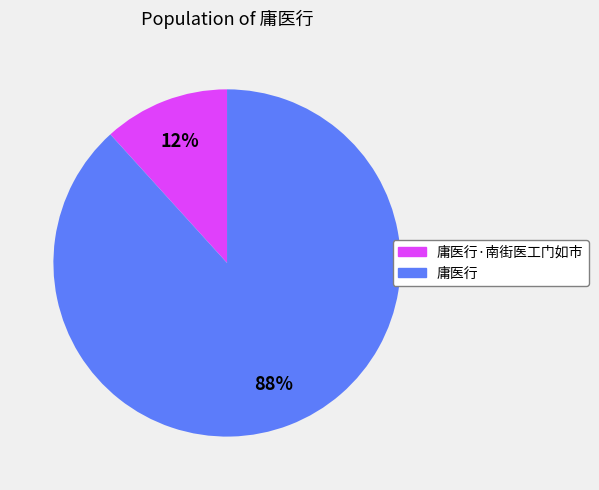

Does any single category account for the majority?

Yes